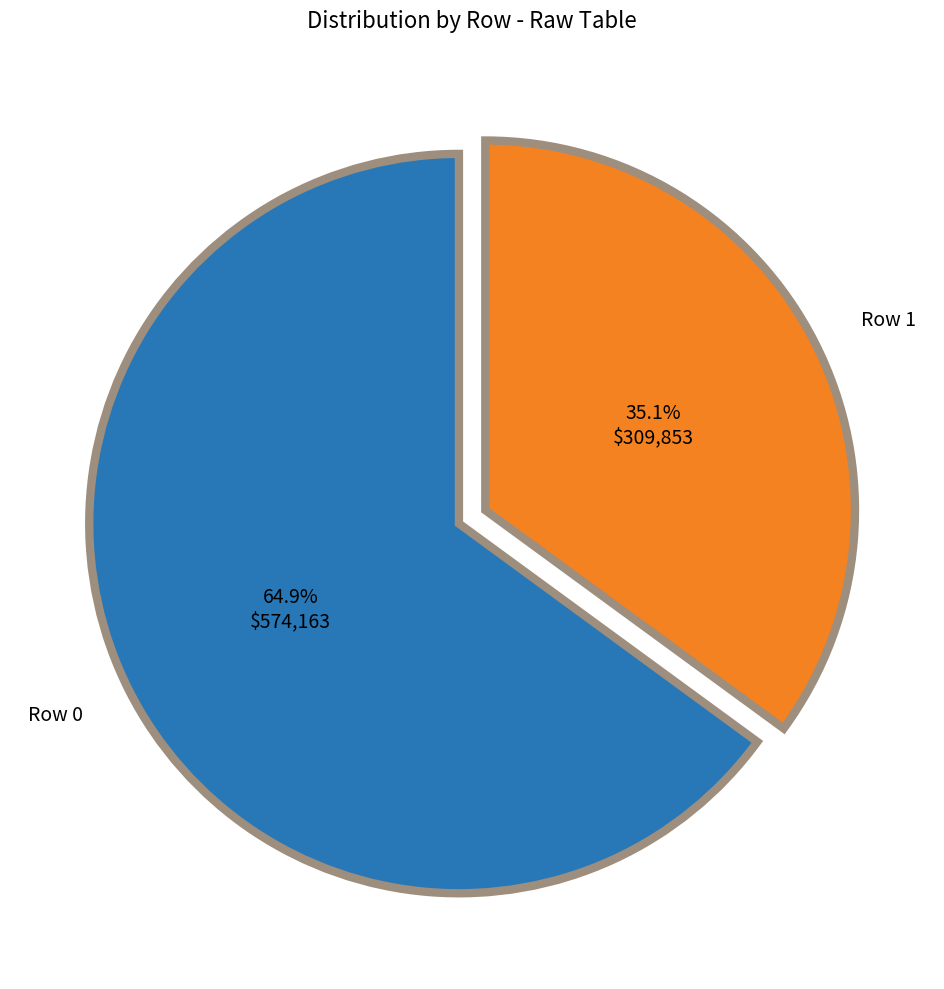

Is there any slice that represents more than half of the pie?

Yes